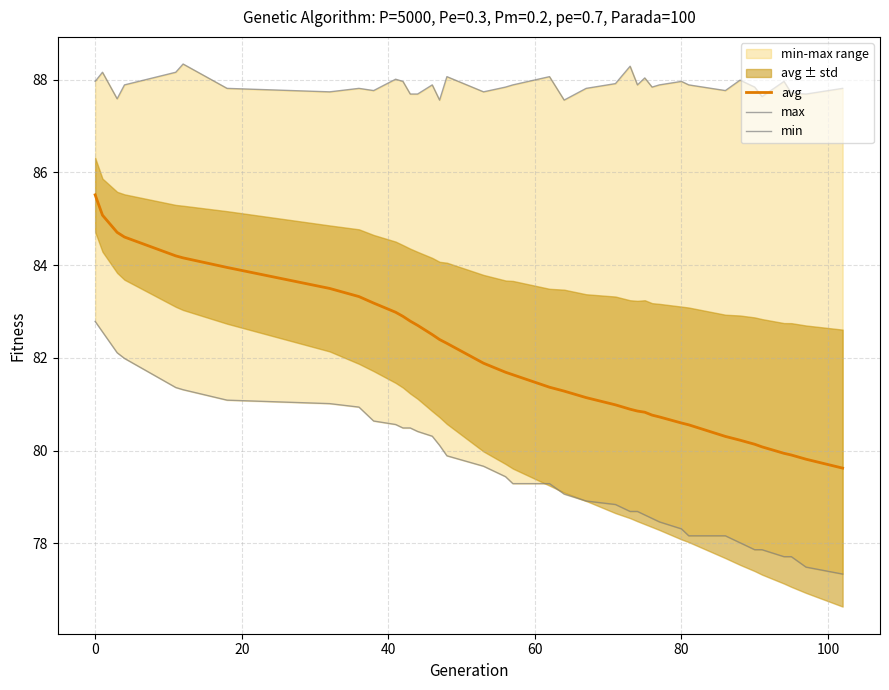

Does the chart display data point markers on the line(s)?

No